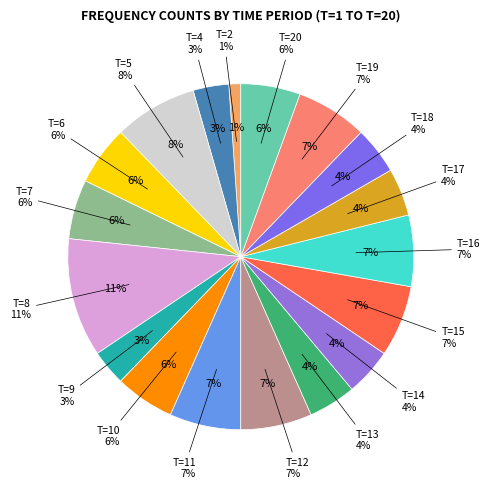

Rank the categories by value from lowest to highest.

T=1, T=3, T=2, T=4, T=9, T=13, T=14, T=17, T=18, T=6, T=7, T=10, T=20, T=11, T=12, T=15, T=16, T=19, T=5, T=8